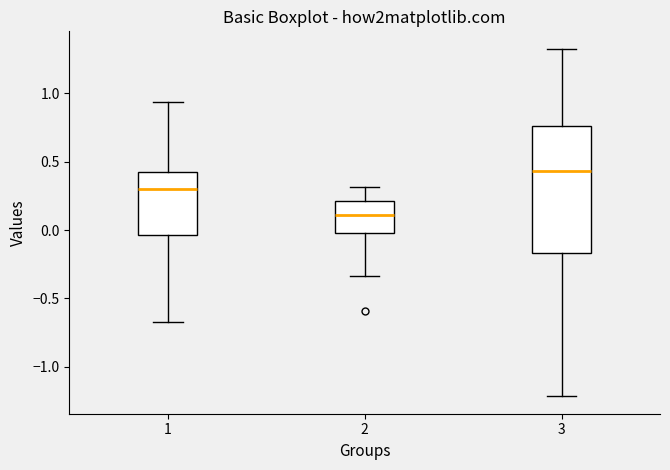

Reading left to right, transcribe this box plot: for each box, give where its median line is, the range the box spans, and where its two whiskers end, as read against the y-axis. The values are not printed on the chart, so give them approximately, as read against the axis.

1: median 0.30, box -0.05 to 0.40, whiskers -0.65 to 0.95
2: median 0.10, box 0.00 to 0.20, whiskers -0.35 to 0.30
3: median 0.45, box -0.15 to 0.75, whiskers -1.20 to 1.35